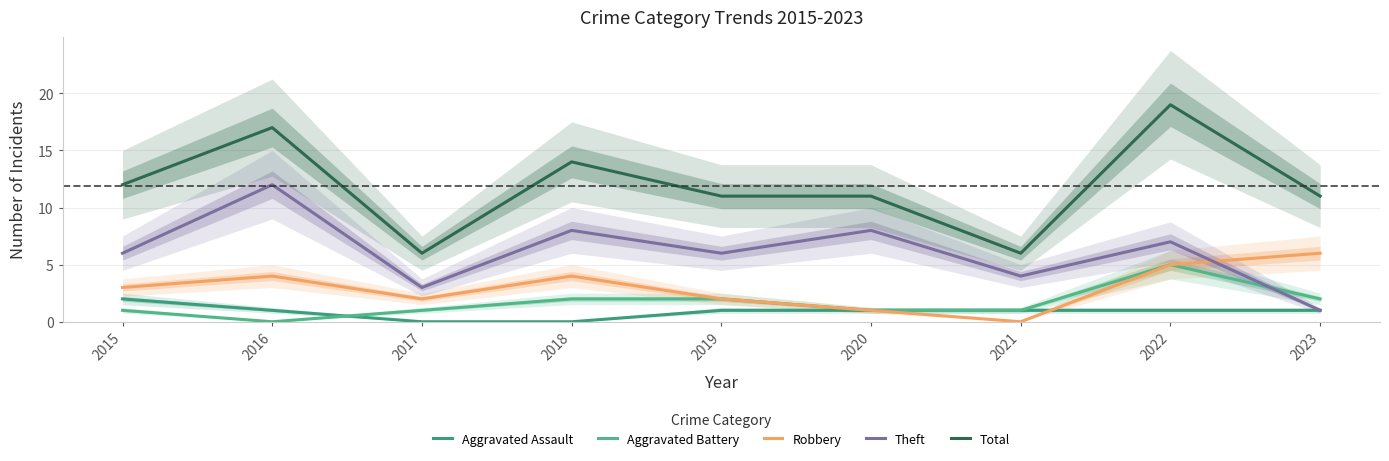

The value of Aggravated Battery at 2015 is 1. True or false?

True